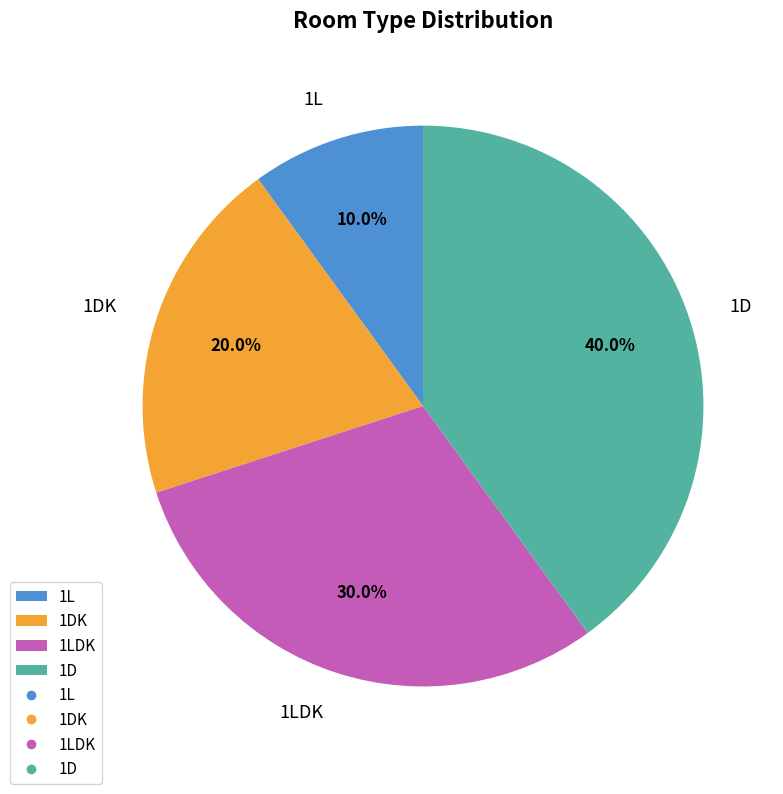

Rank the categories by value from lowest to highest.

1L, 1DK, 1LDK, 1D